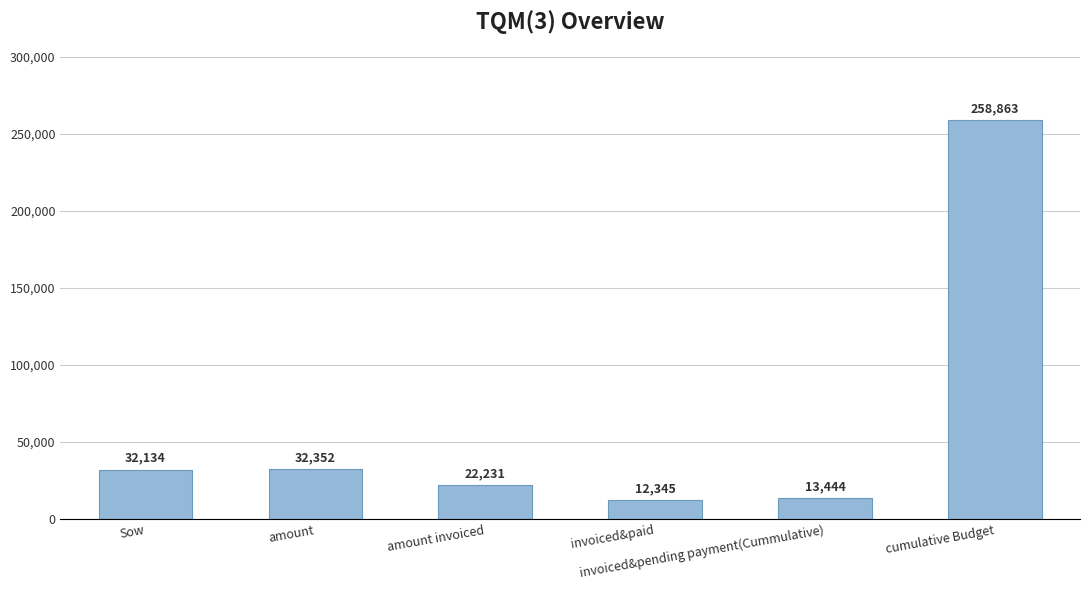

Reading left to right, transcribe all the data shown in this chart.

32134	32352	22231	12345	13444	258863